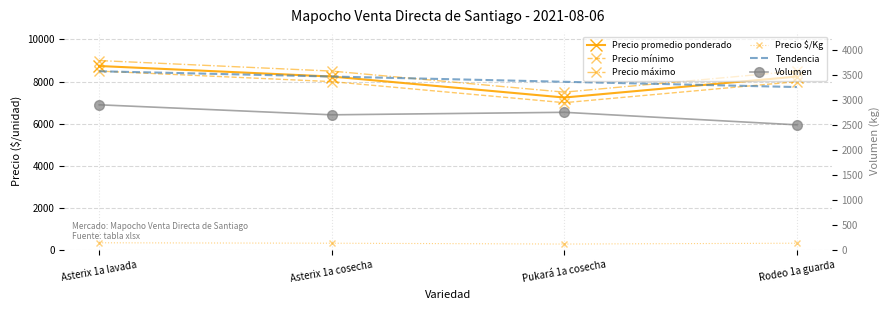

Rank the series by their maximum value, from lowest to highest.

Precio $/Kg, Volumen, Tendencia, Precio mínimo, Precio promedio ponderado, Precio máximo